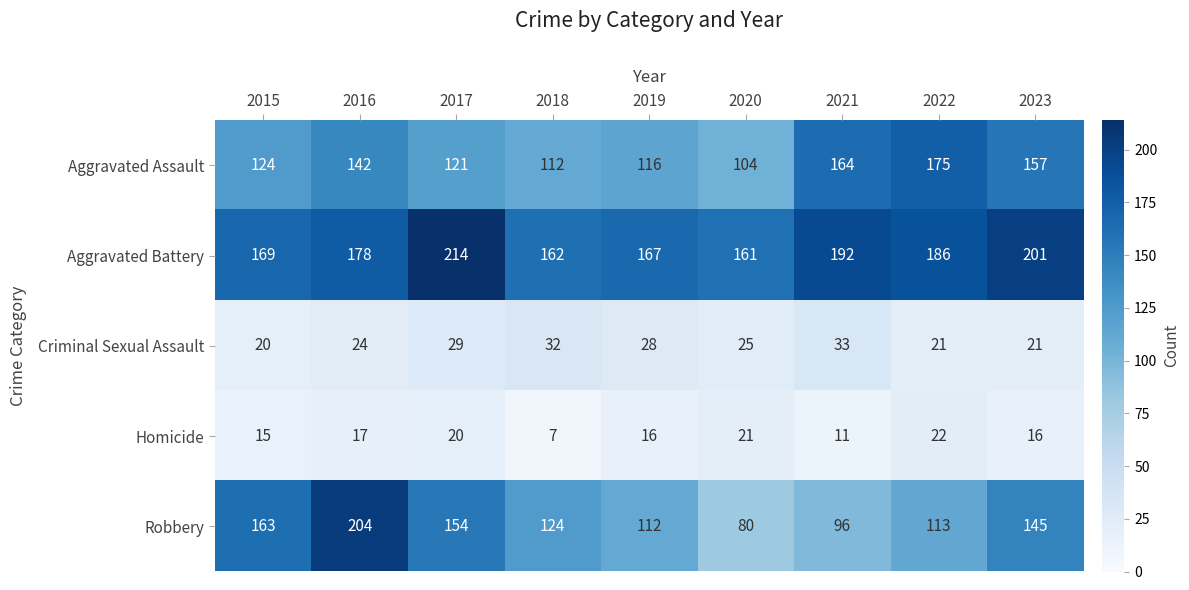

What is the smallest value displayed?

7